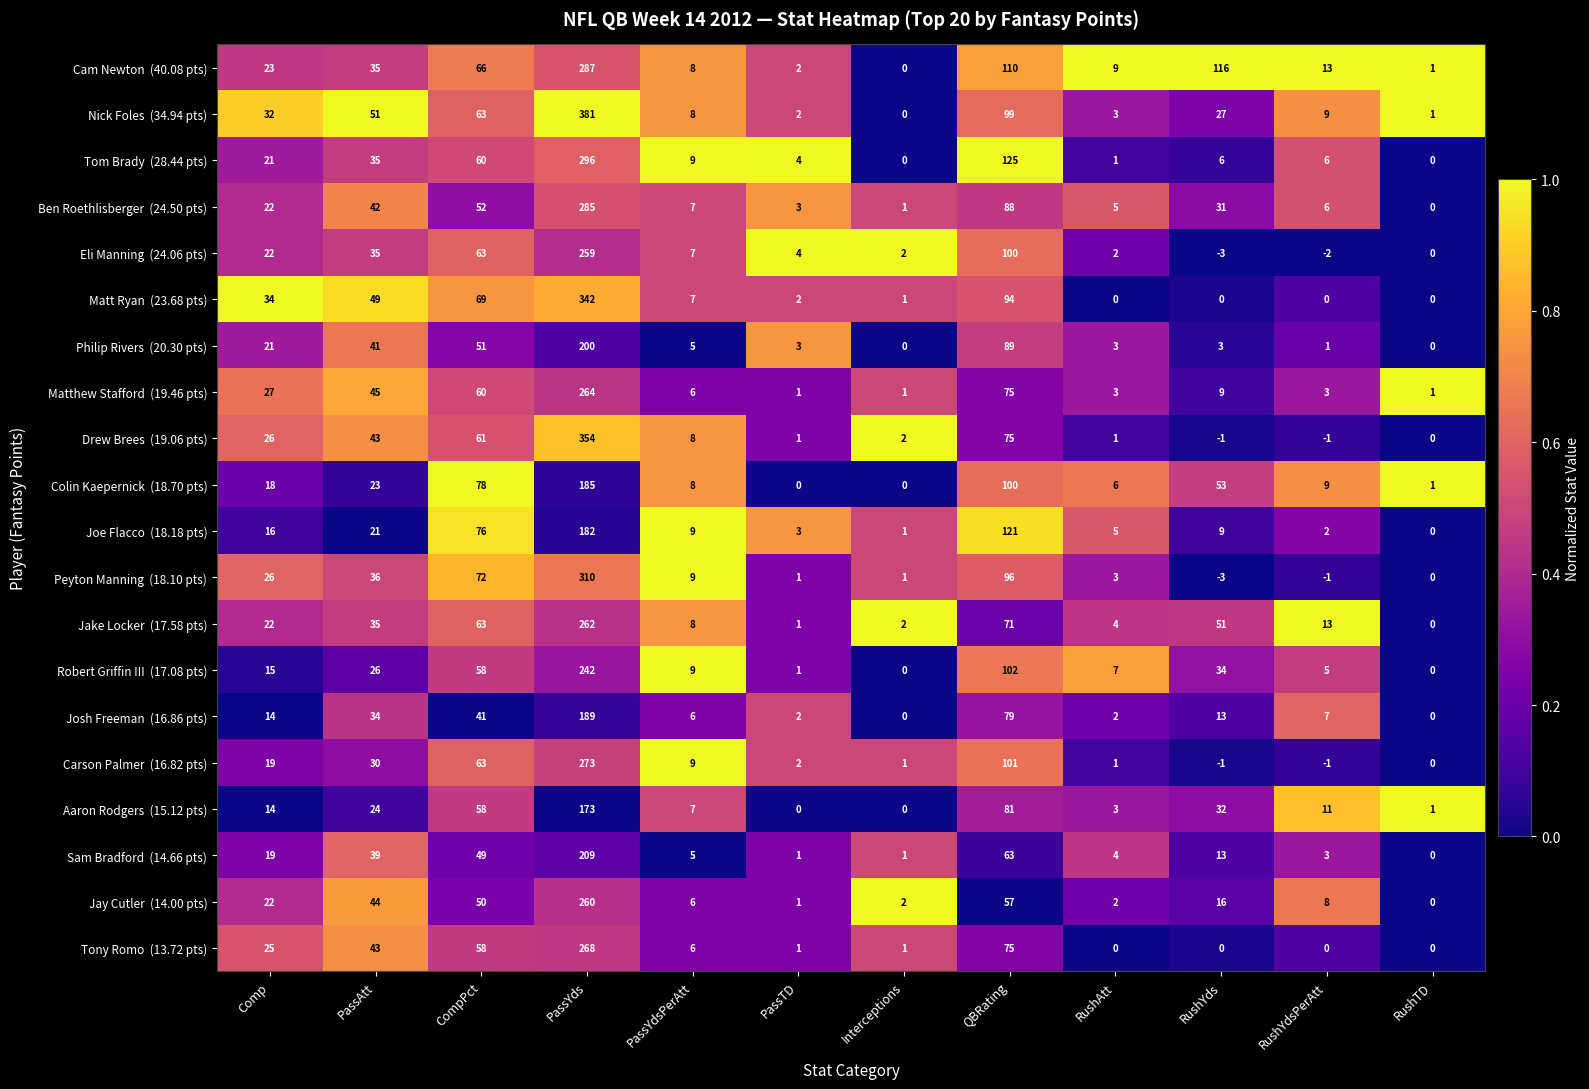

Which label corresponds to the smallest value in the chart?

RushYds